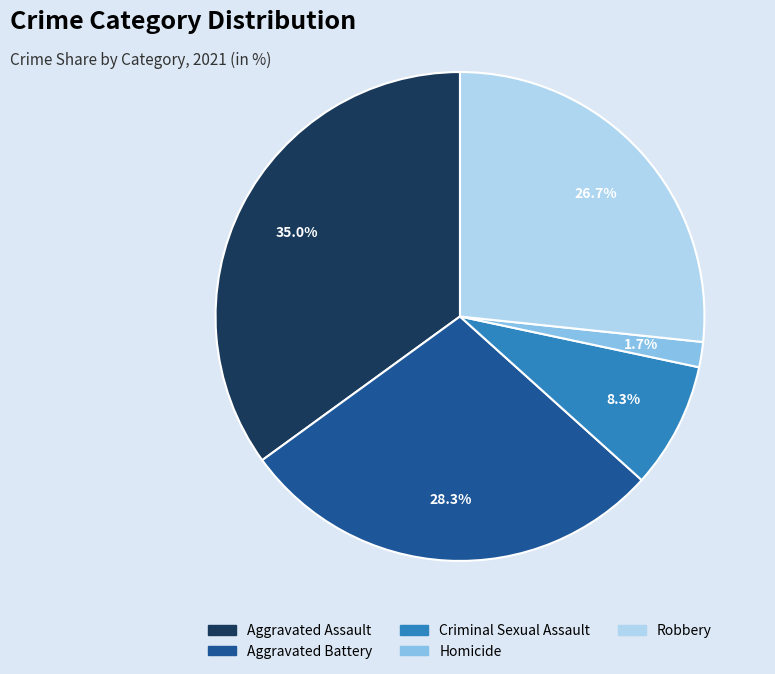

The Homicide slice represents 2% of the pie. True or false?

True